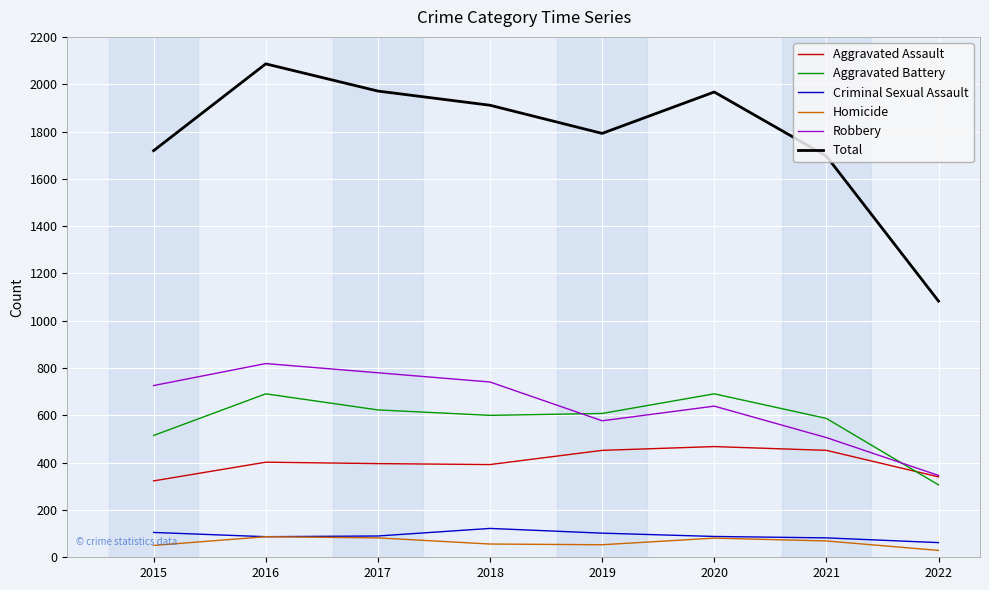

Which series has the largest range (max minus min)?

Total